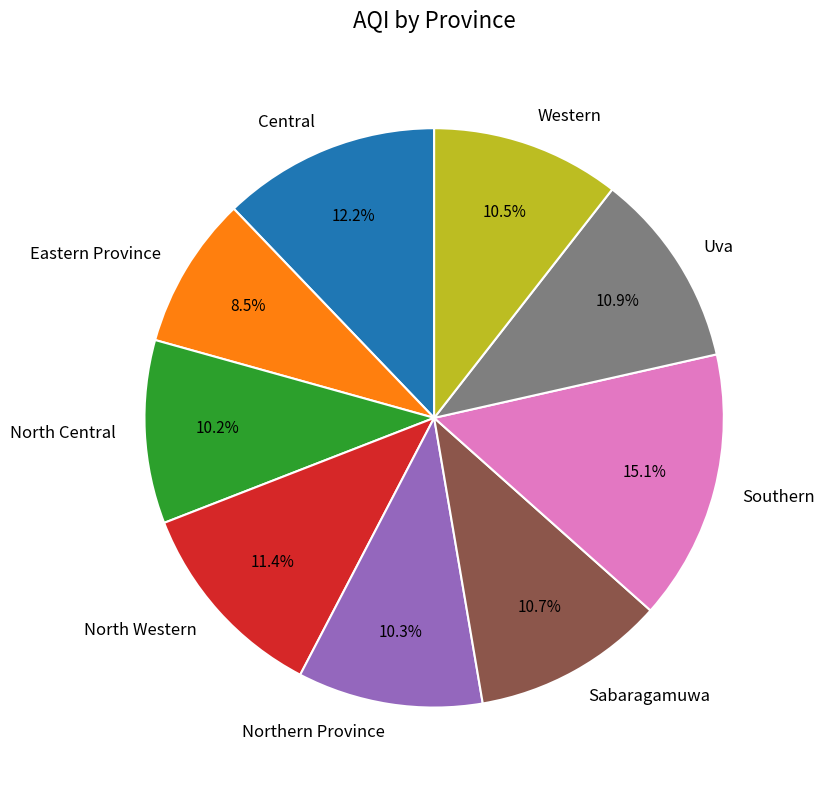

True or false: Southern accounts for 25% of the total.

False